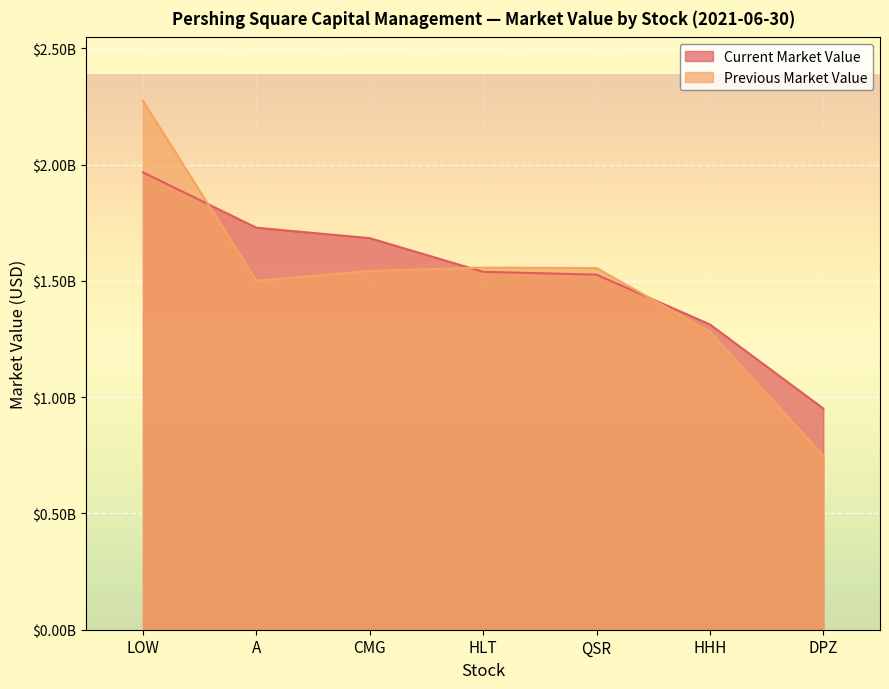

What is the greatest value displayed?

2274232000